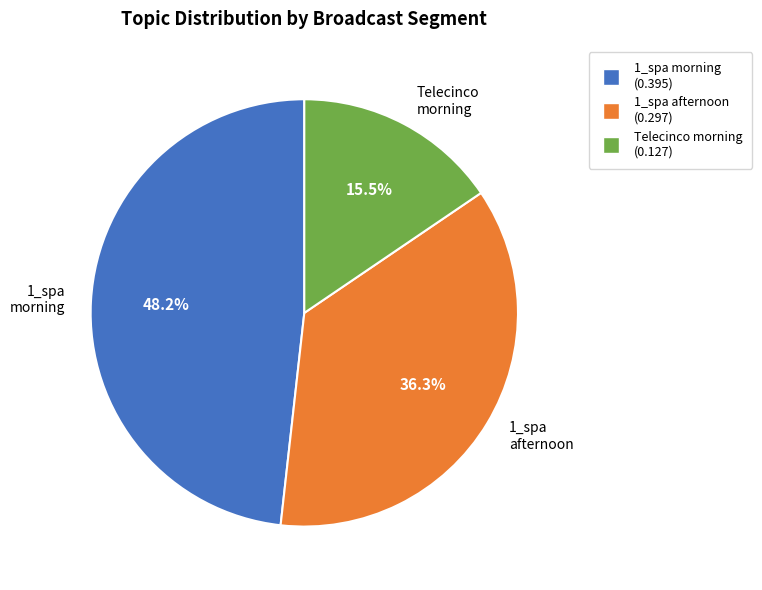

Between 1_spa morning and Telecinco morning, which is larger?

1_spa morning